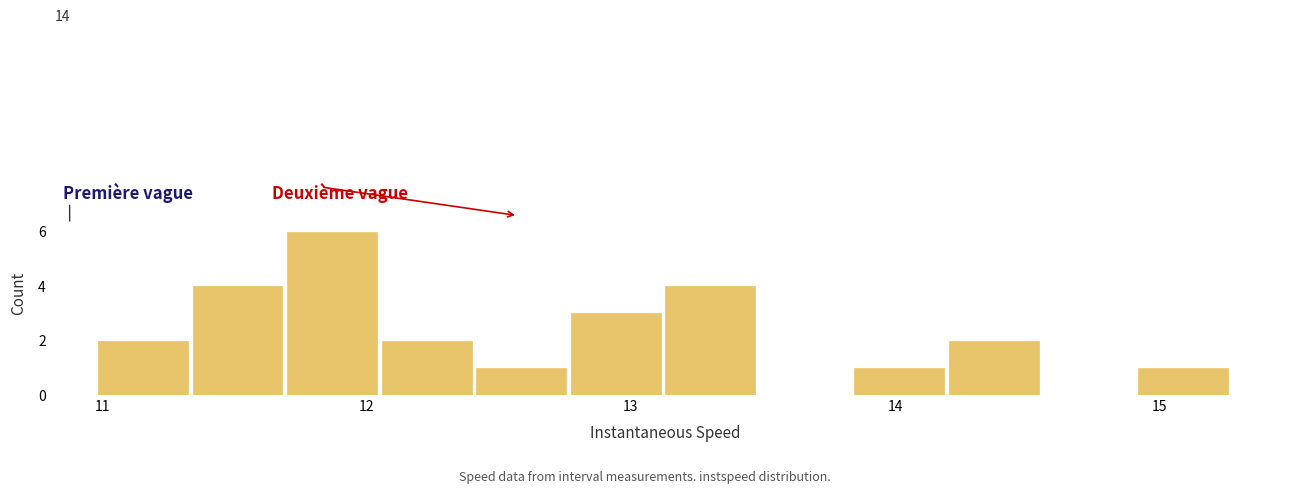

Read against the x-axis, roughly where is the centre of the tallest bar?

11.9